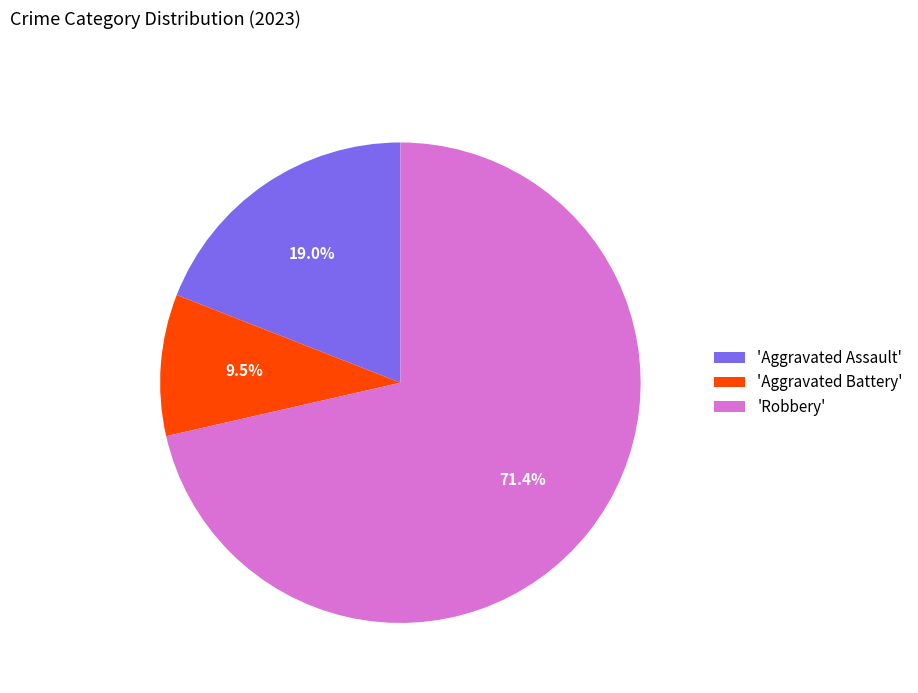

How many slices are in this pie chart?

3